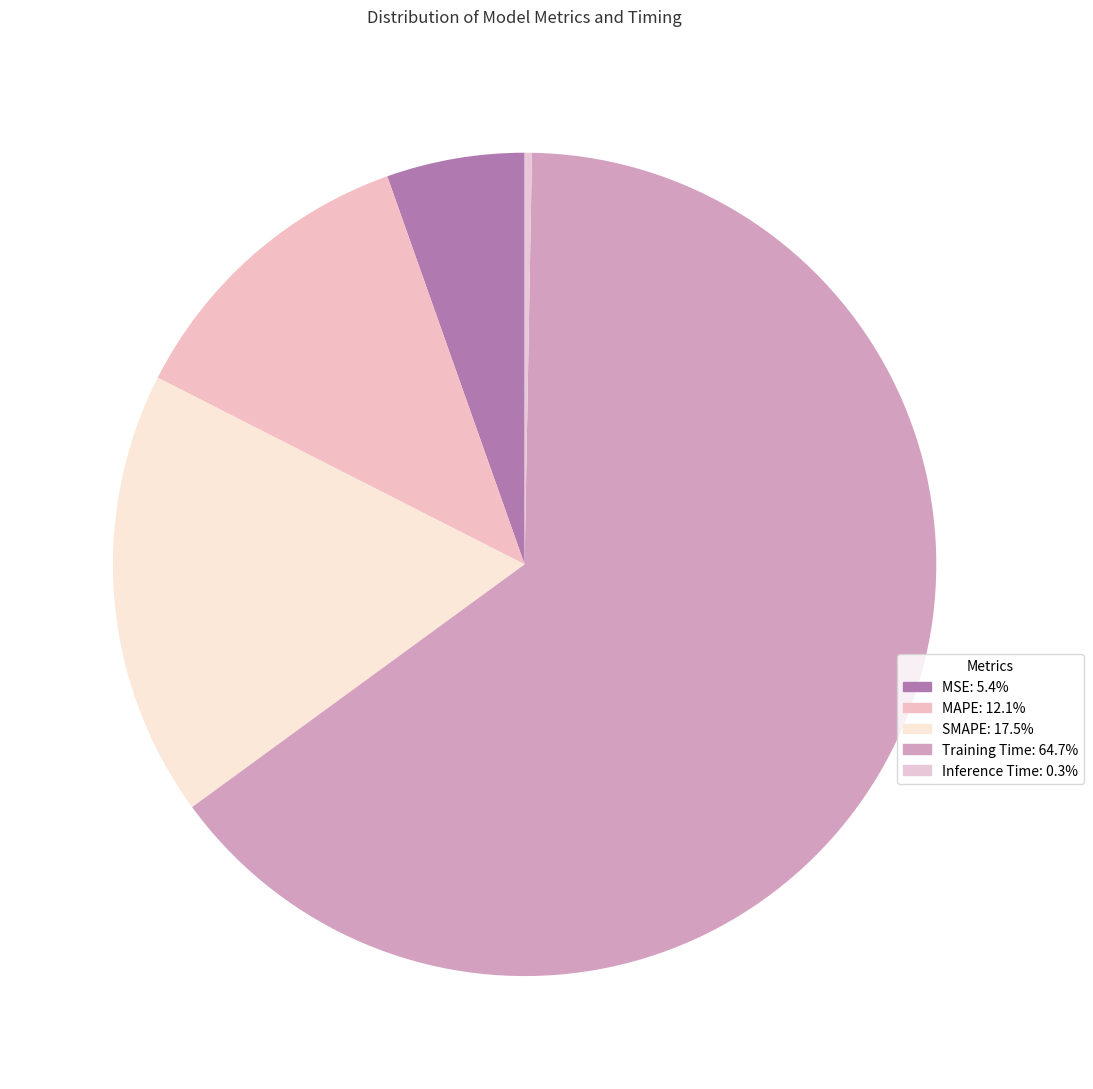

Is the sum of Inference Time and Training Time greater than half?

Yes